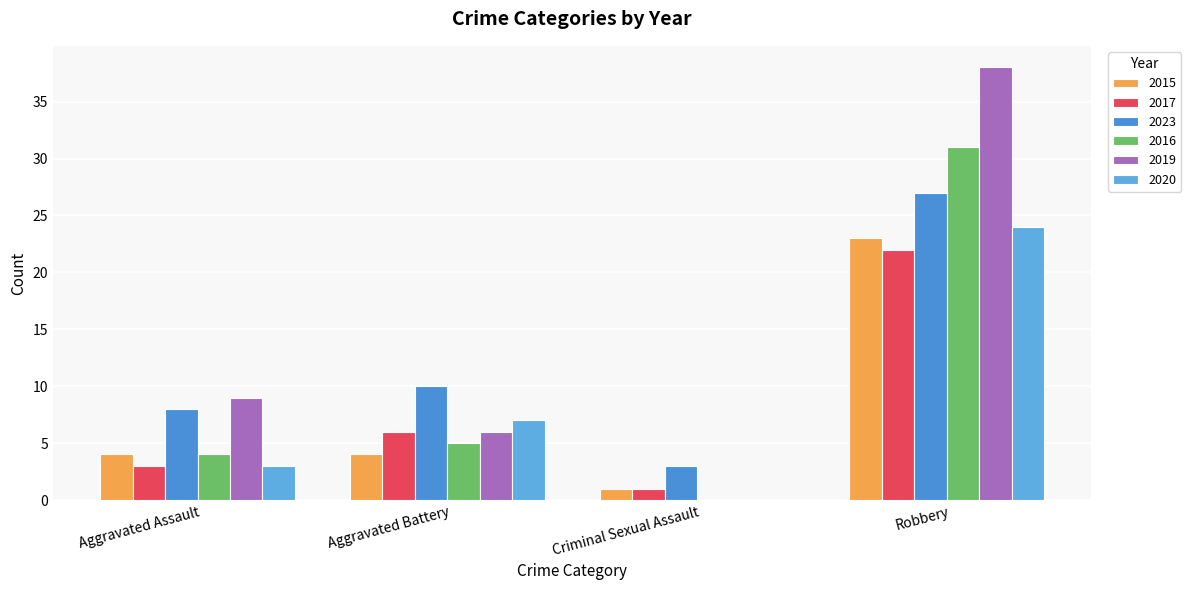

Which series changed the most between Aggravated Battery and Robbery?

2019